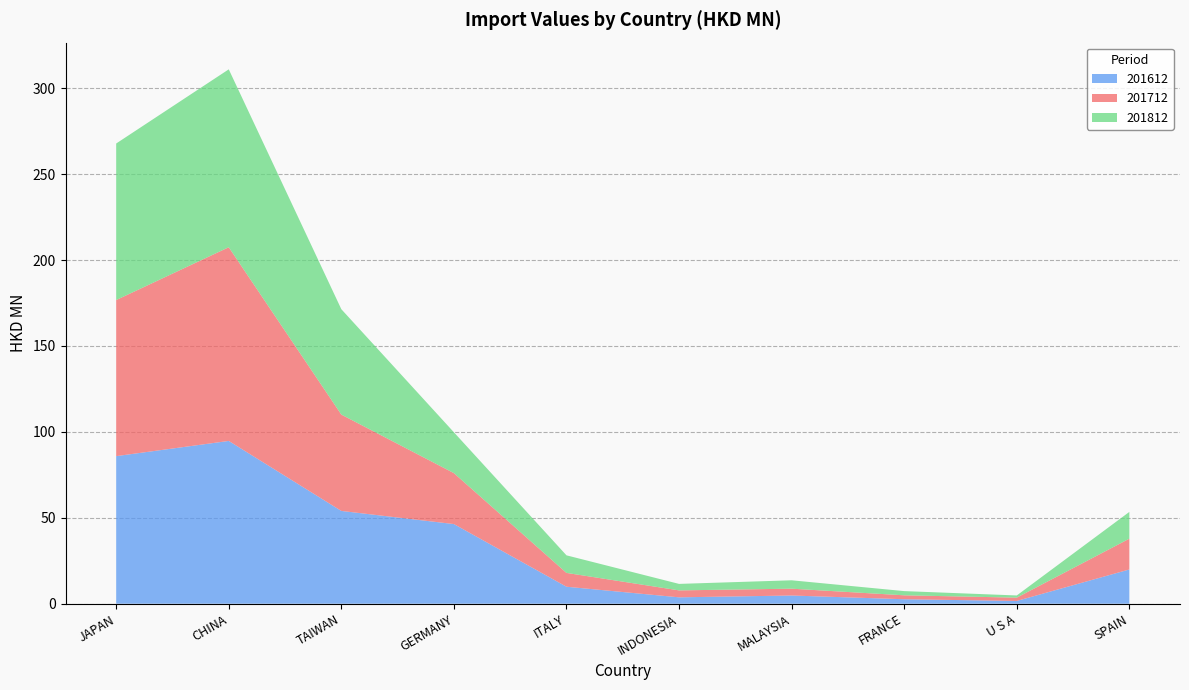

Reading left to right, extract all data points from this chart.

201612: JAPAN=85.9	CHINA=94.7	TAIWAN=54.0	GERMANY=46.4	ITALY=9.9	INDONESIA=3.7	MALAYSIA=4.8	FRANCE=2.6	U S A=1.6	SPAIN=19.9
201712: JAPAN=90.8	CHINA=112.7	TAIWAN=56.1	GERMANY=29.7	ITALY=8.0	INDONESIA=4.0	MALAYSIA=4.0	FRANCE=2.3	U S A=1.9	SPAIN=17.9
201812: JAPAN=91.1	CHINA=103.5	TAIWAN=61.3	GERMANY=23.8	ITALY=10.2	INDONESIA=3.8	MALAYSIA=4.9	FRANCE=2.5	U S A=1.3	SPAIN=15.6